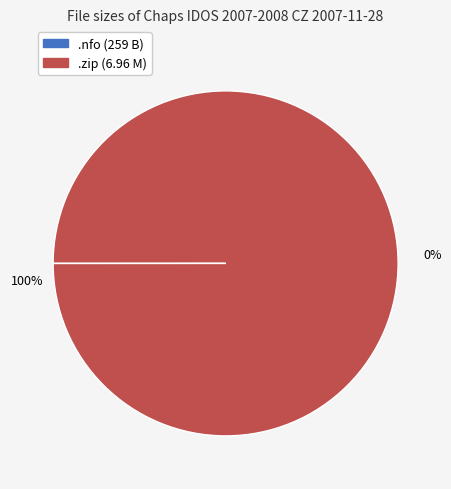

What percentage do /Chaps IDOS 2007-2008 CZ 2007-11-28.nfo (259 B) and /Chaps IDOS 2007-2008 CZ 2007-11-28.zip (6.96 M) together represent?

100.0%